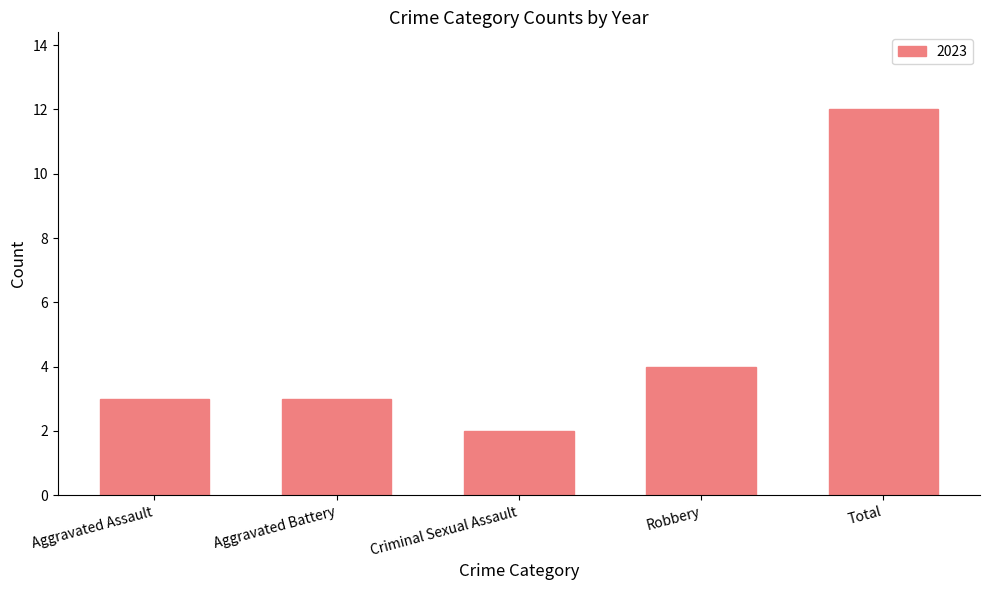

Which category has the lowest value across all series?

Criminal Sexual Assault